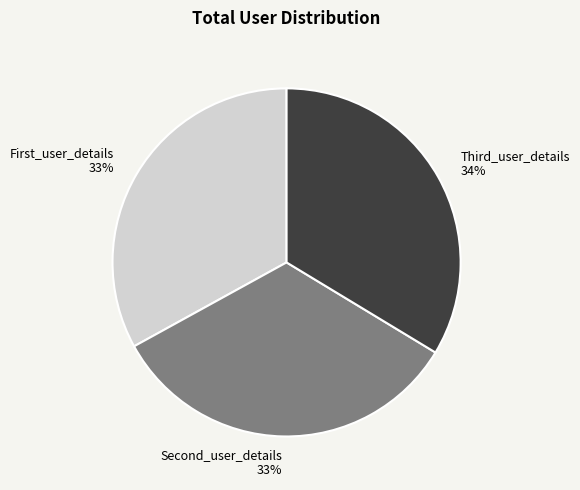

To the nearest percent, what portion does First_user_details 33% represent?

33%